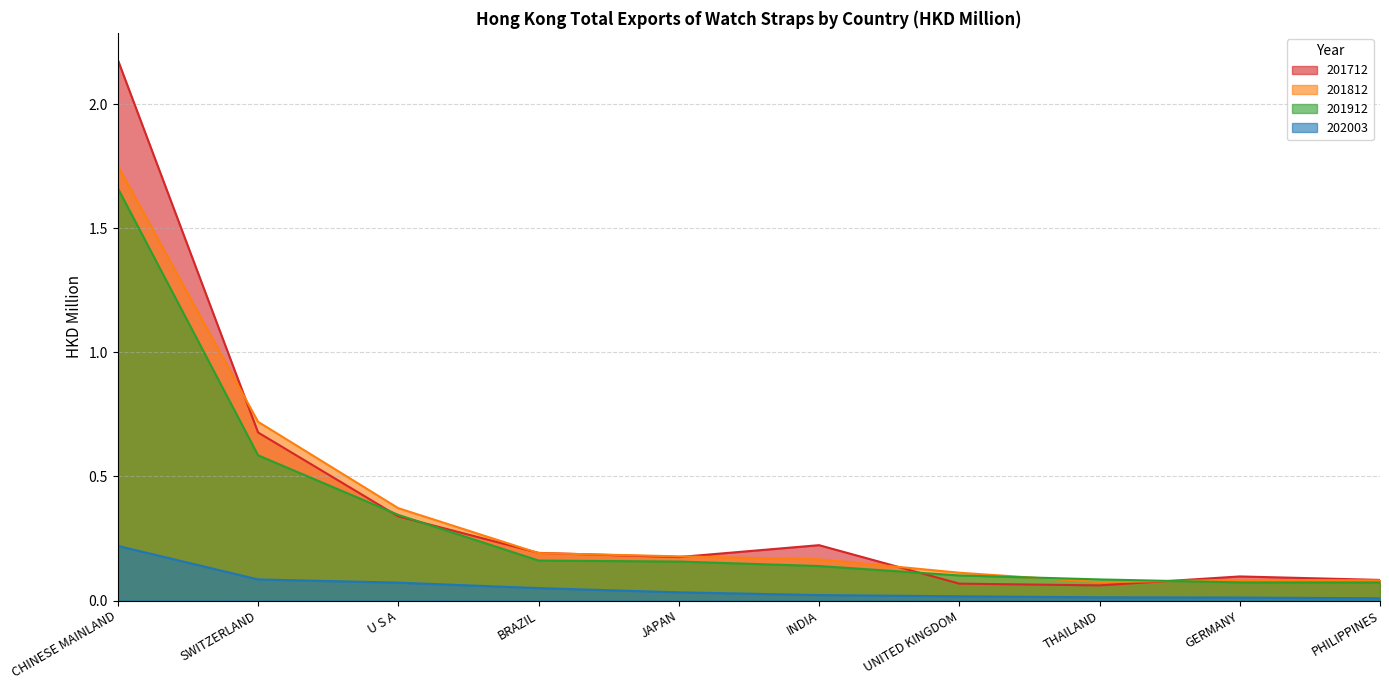

Which has a higher value, THAILAND or CHINESE MAINLAND?

CHINESE MAINLAND